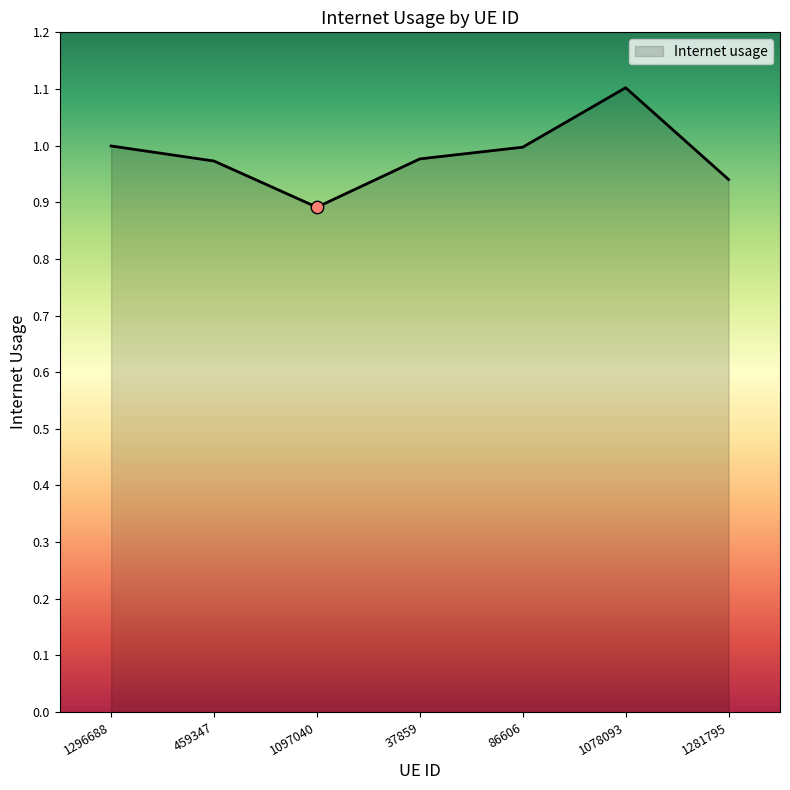

Which has a higher value, 86606 or 1281795?

86606